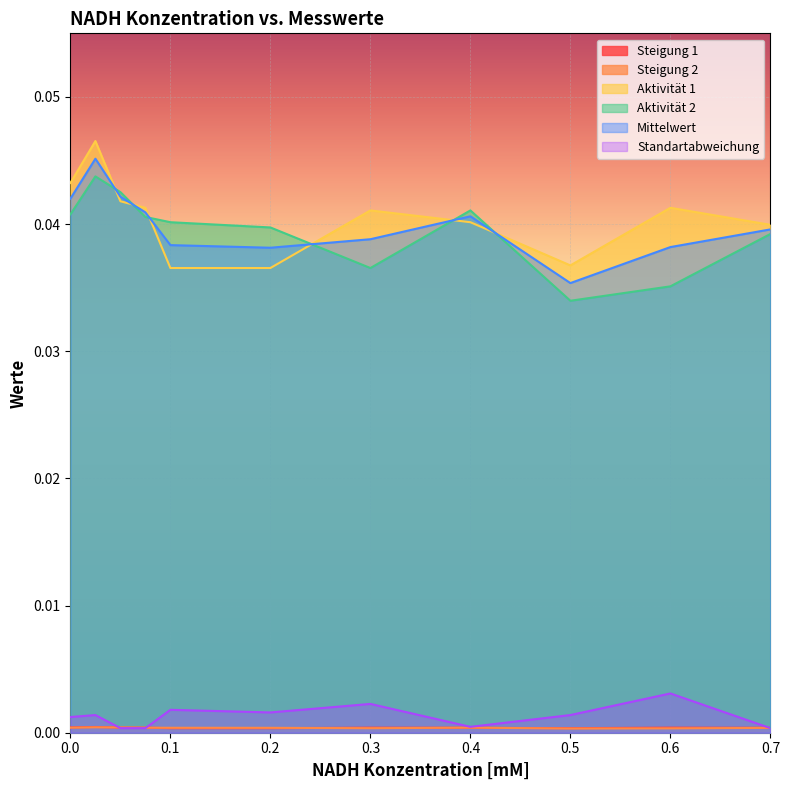

True or false: Mittelwert and Standartabweichung intersect in this chart.

False